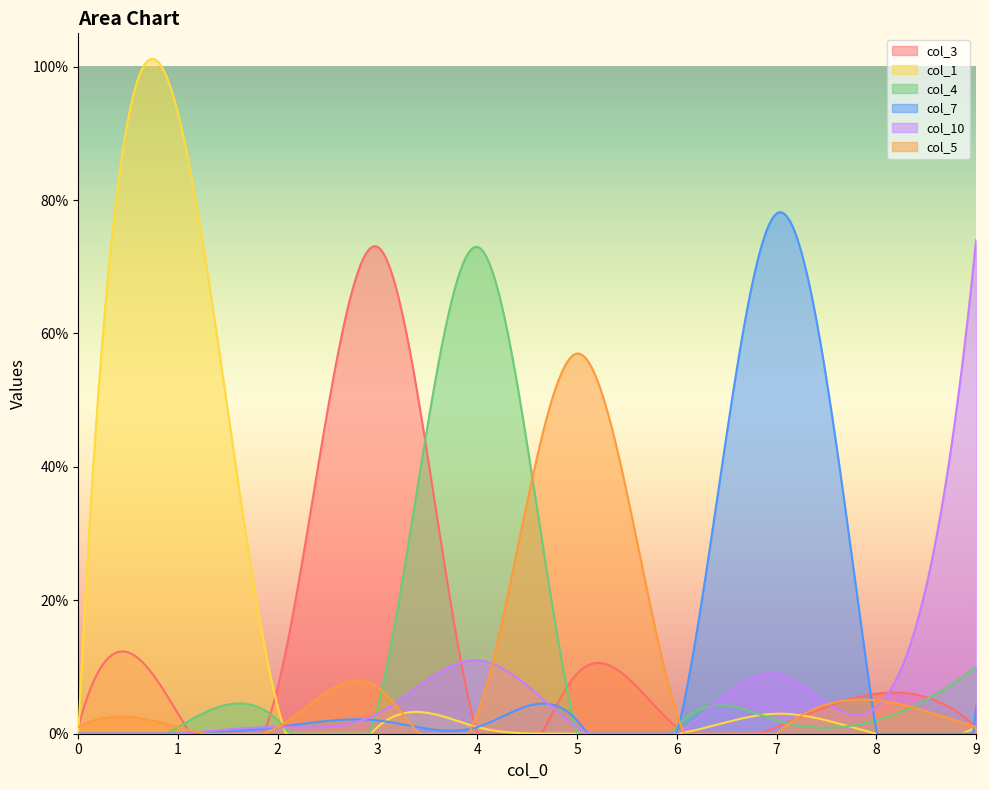

Which category has the highest value in the col_1 series?

1